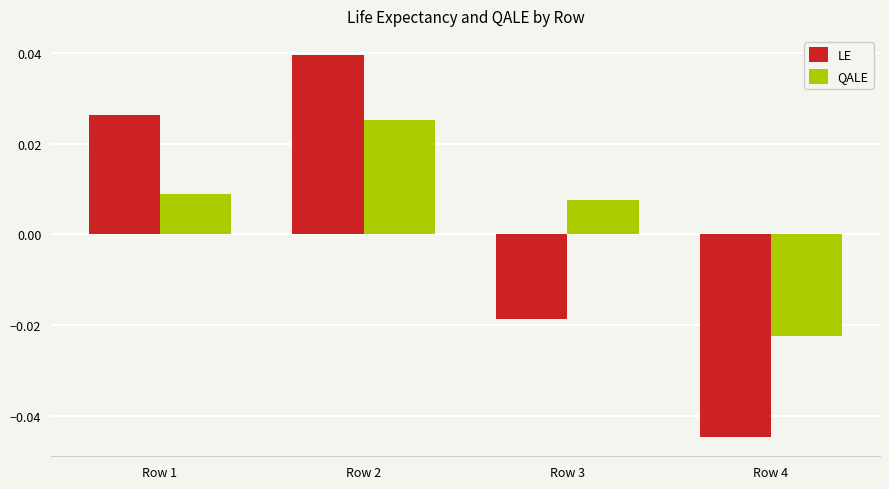

Rank the series by their maximum value, from highest to lowest.

LE, QALE